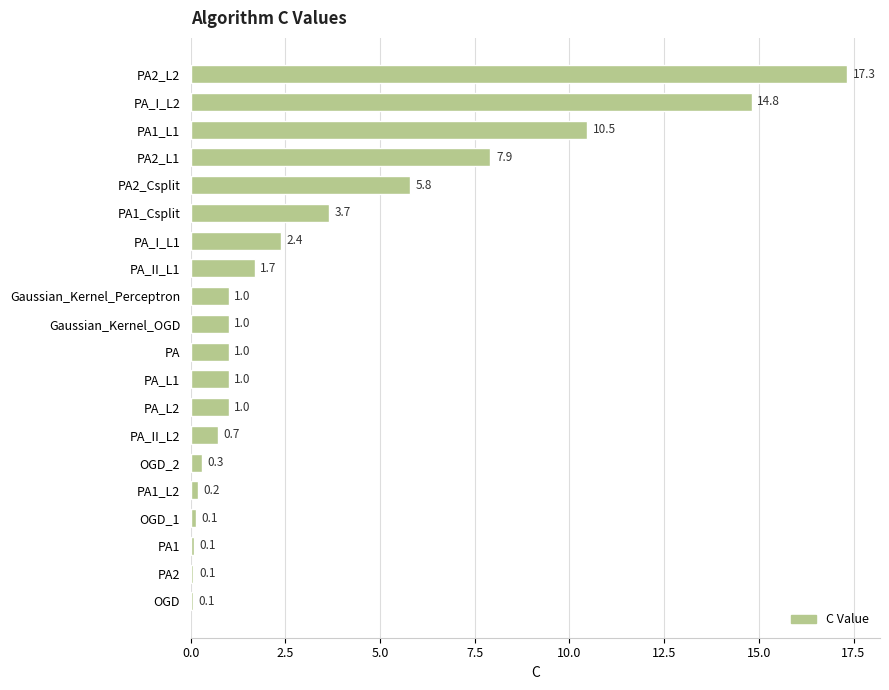

What is the sum of the values at PA1_Csplit and Gaussian_Kernel_OGD?

4.7